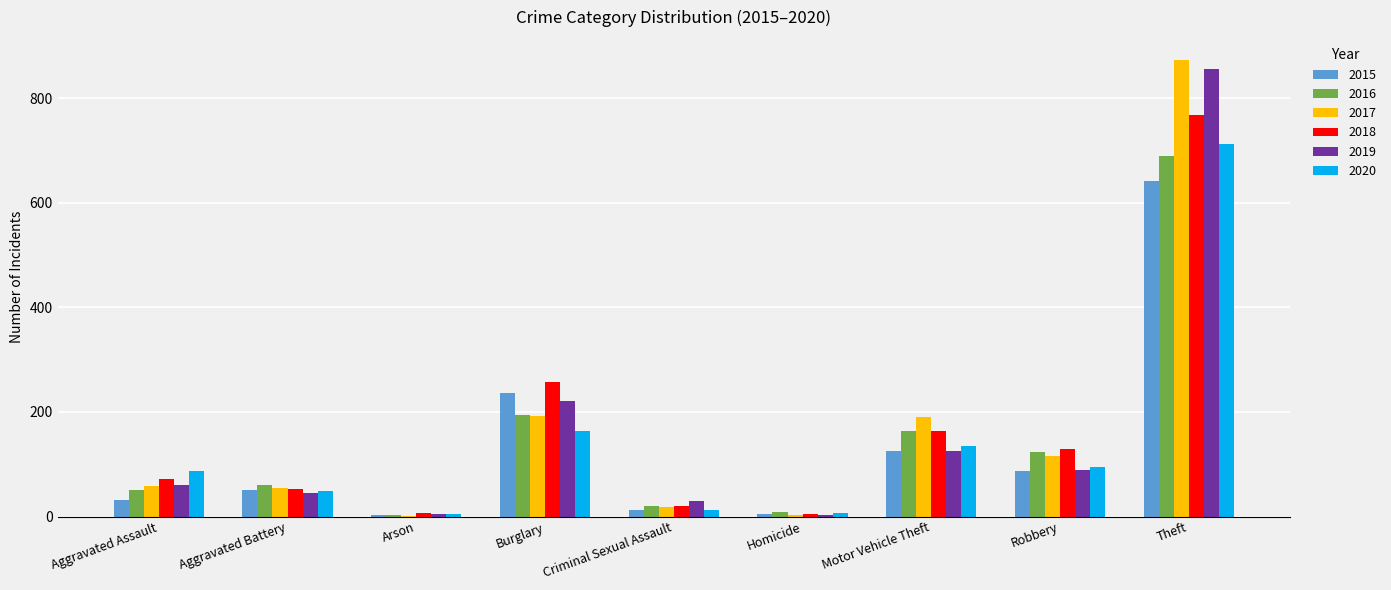

The 2016 series shows 15 at Aggravated Battery. True or false?

False